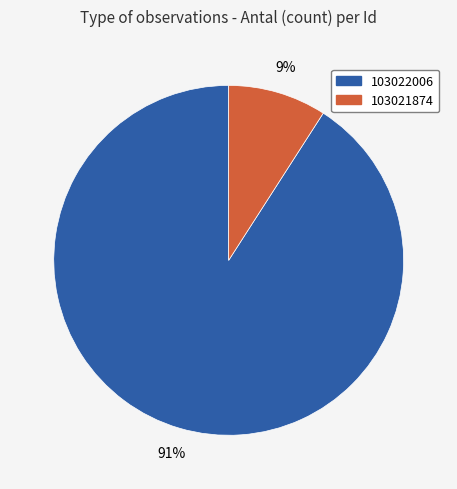

Is the sum of 103021874 and 103022006 greater than half?

Yes